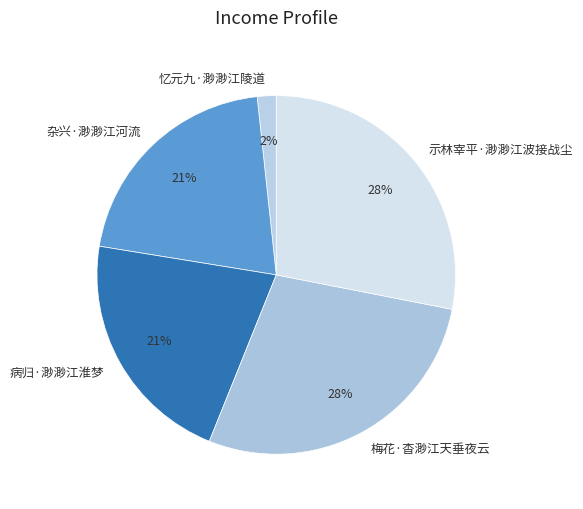

Count the number of slices in the pie.

5